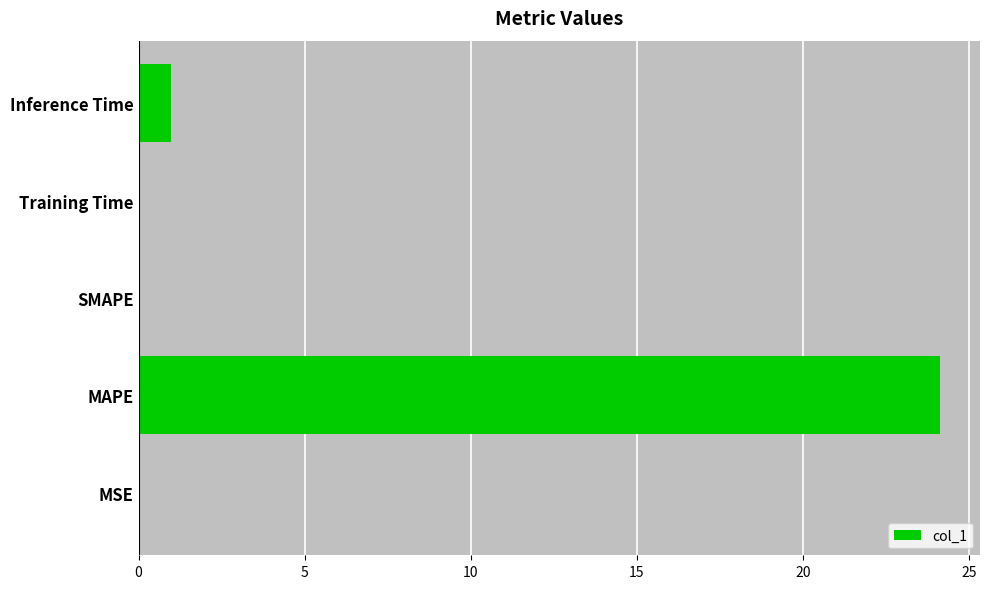

At which label is the value closest to 12?

Inference Time